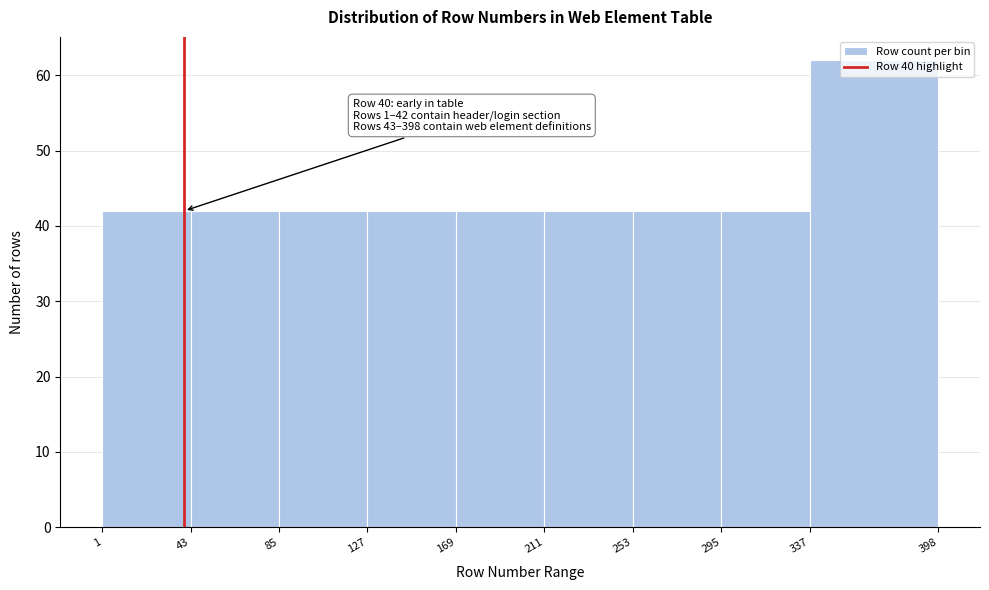

Over which range of the x-axis is the bar tallest?

337 to 398